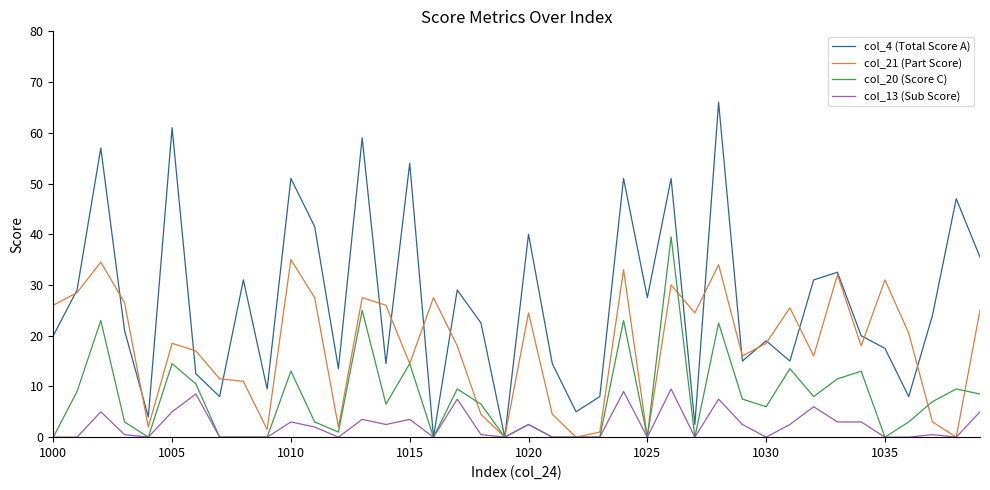

Which series has the largest total across all categories?

col_4 (Total Score A)